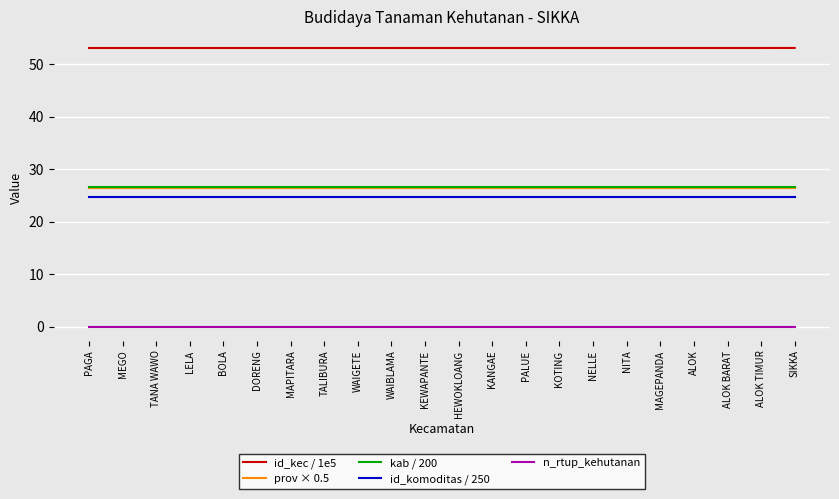

Which series has the largest total across all categories?

id_kec / 1e5